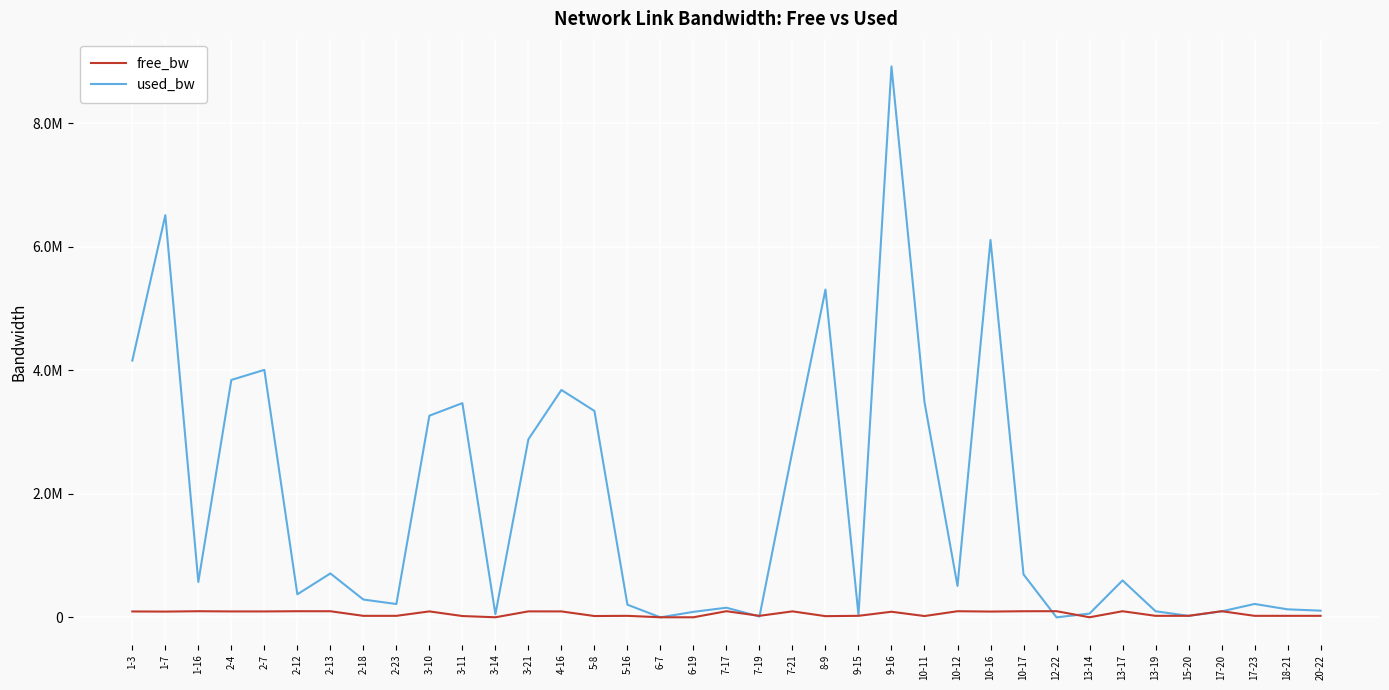

What is the difference between the highest and lowest values at 7-19?

11681.4